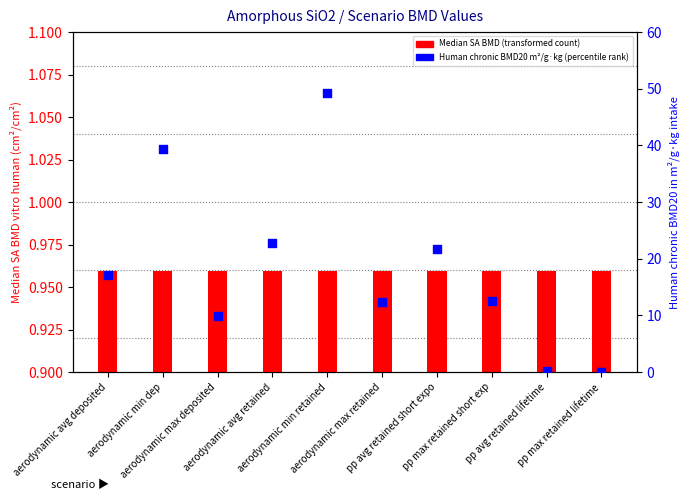

At how many categories does at least one series exceed 21?

4